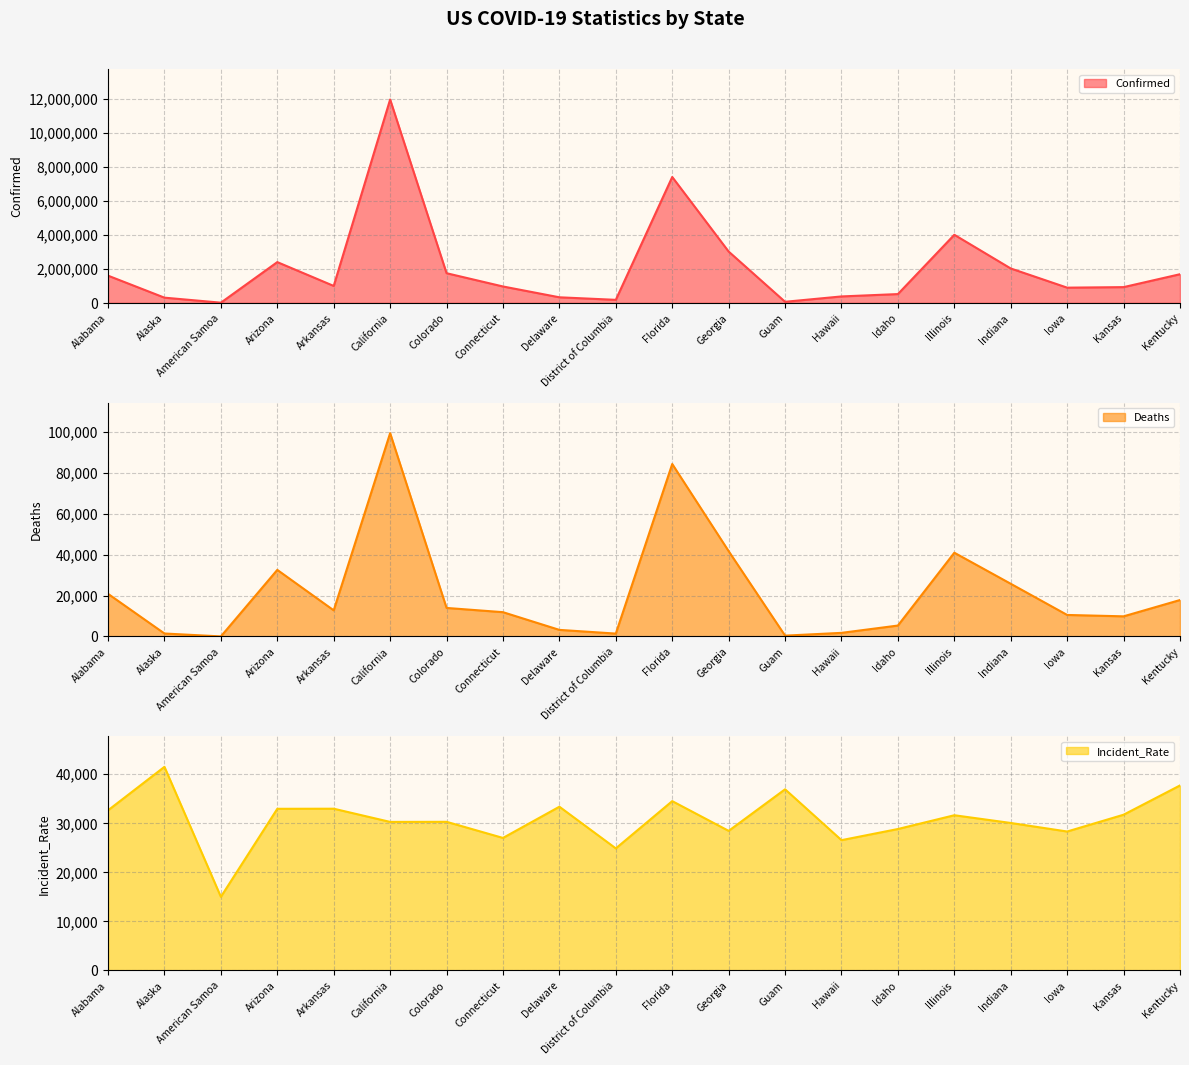

At which category does Incident_Rate line reach its first local valley?

American Samoa